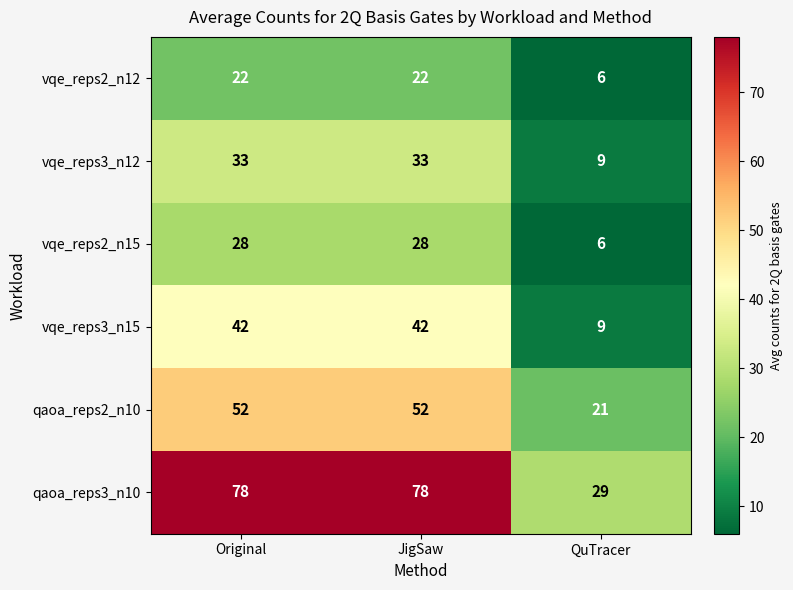

Reading left to right, transcribe all the data shown in this chart.

vqe_reps2_n12: 22	22	6
vqe_reps3_n12: 33	33	9
vqe_reps2_n15: 28	28	6
vqe_reps3_n15: 42	42	9
qaoa_reps2_n10: 52	52	21
qaoa_reps3_n10: 78	78	29